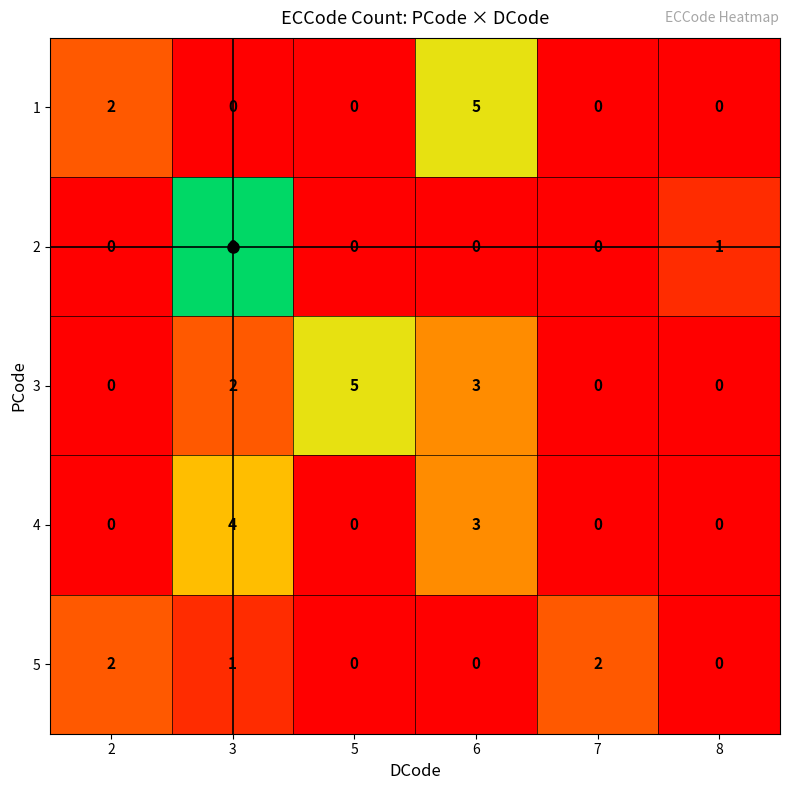

What is the difference between the highest and lowest values at 6?

5